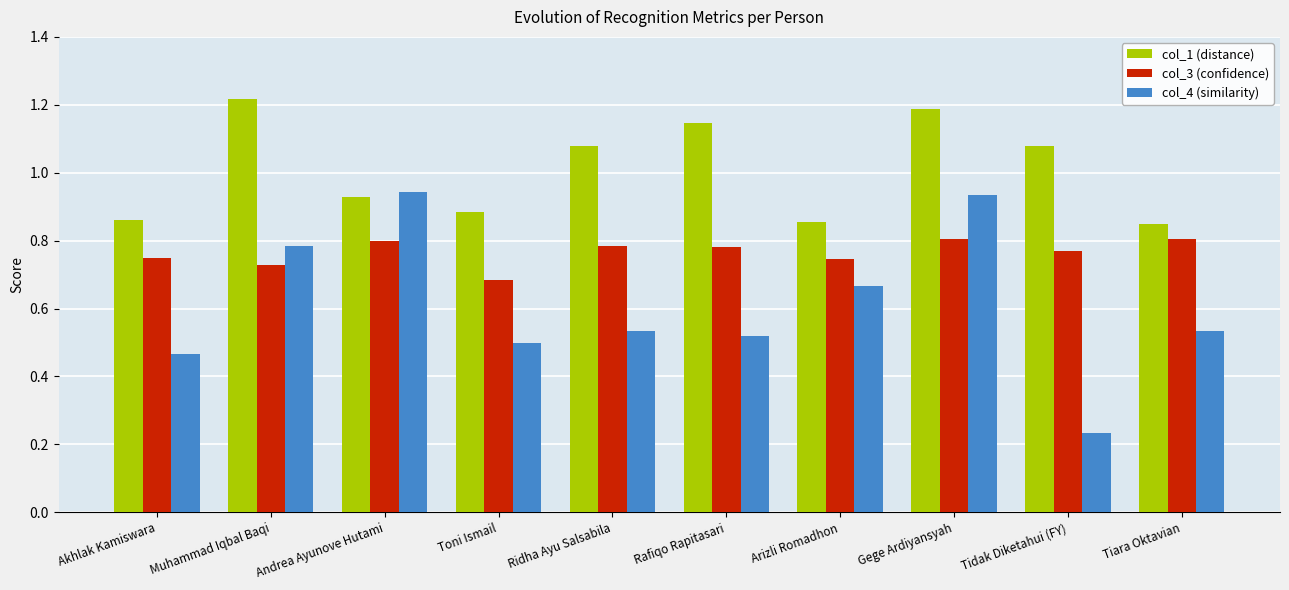

Rank the series at Akhlak Kamiswara from highest to lowest value.

col_1 (distance), col_3 (confidence), col_4 (similarity)